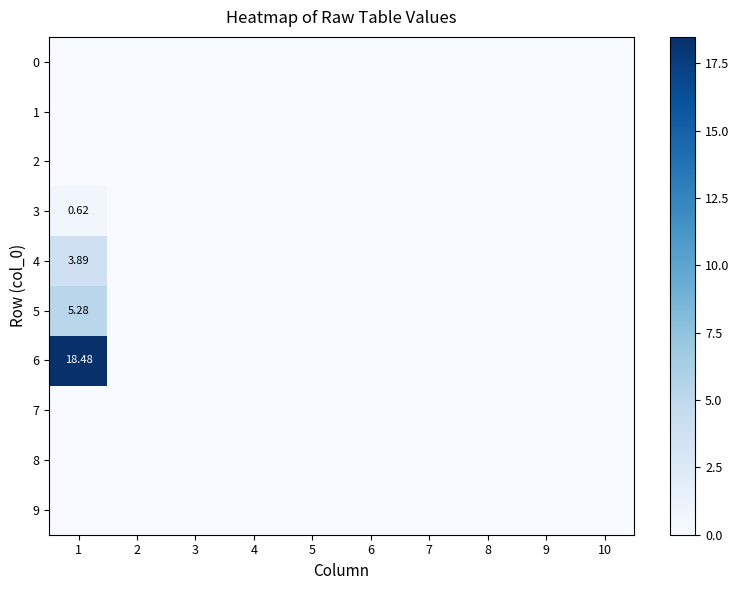

Is the value of 5 at 8 greater than the value of 1 at 3?

No